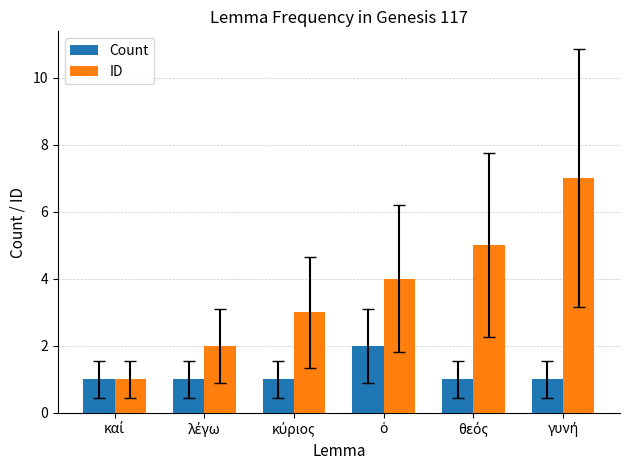

What is the value of the Count bar at the 5th from the left?

1